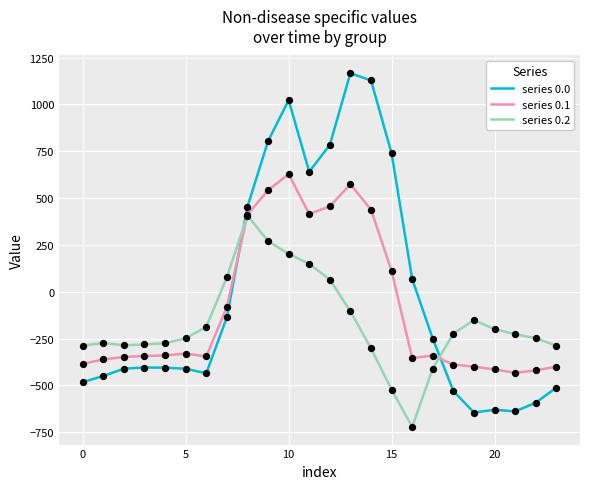

What is the maximum value for series 0.0?

1167.2